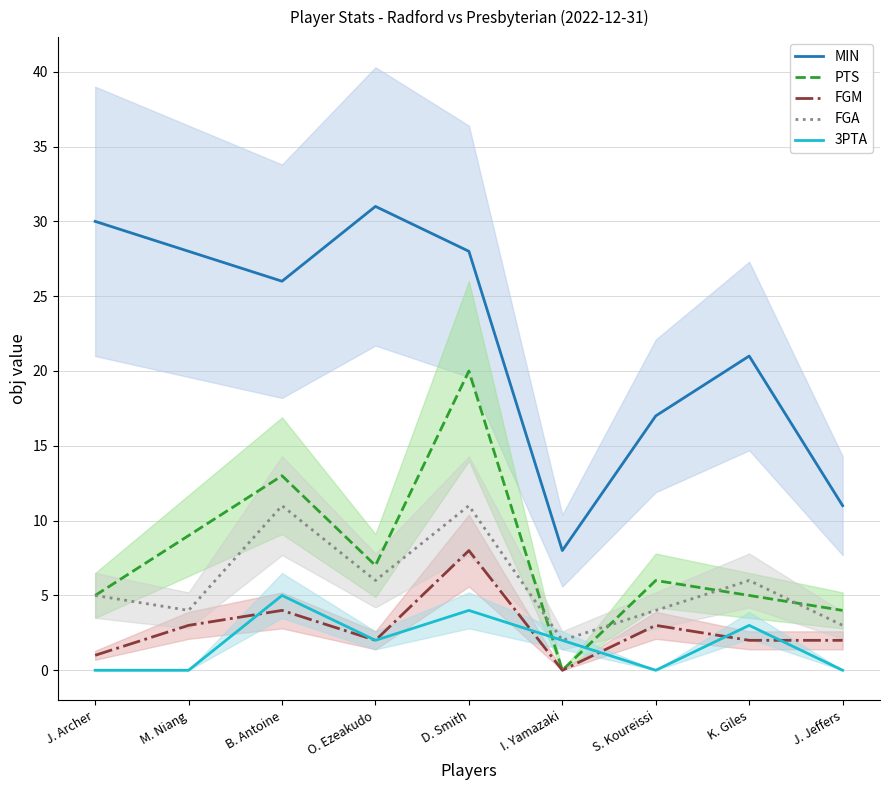

What is the difference between the maximum and minimum values in the FGA series?

9